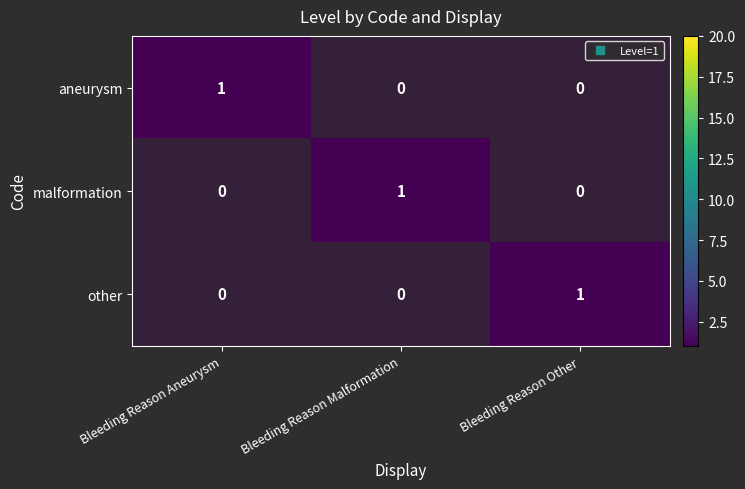

What is the difference between the maximum and minimum values in the malformation series?

1